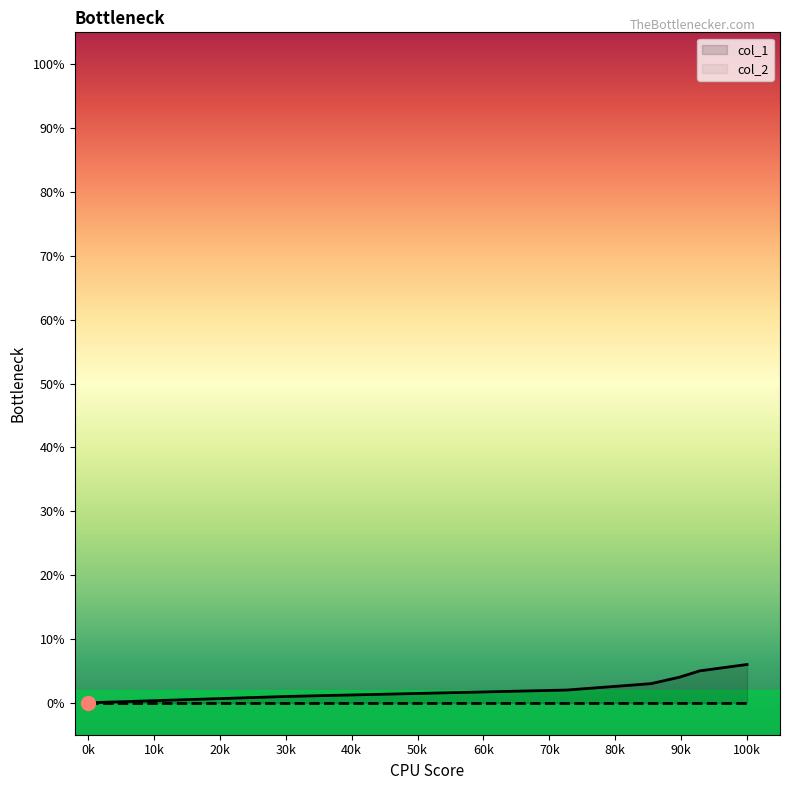

What is the difference between the highest and lowest values at 100k?

6